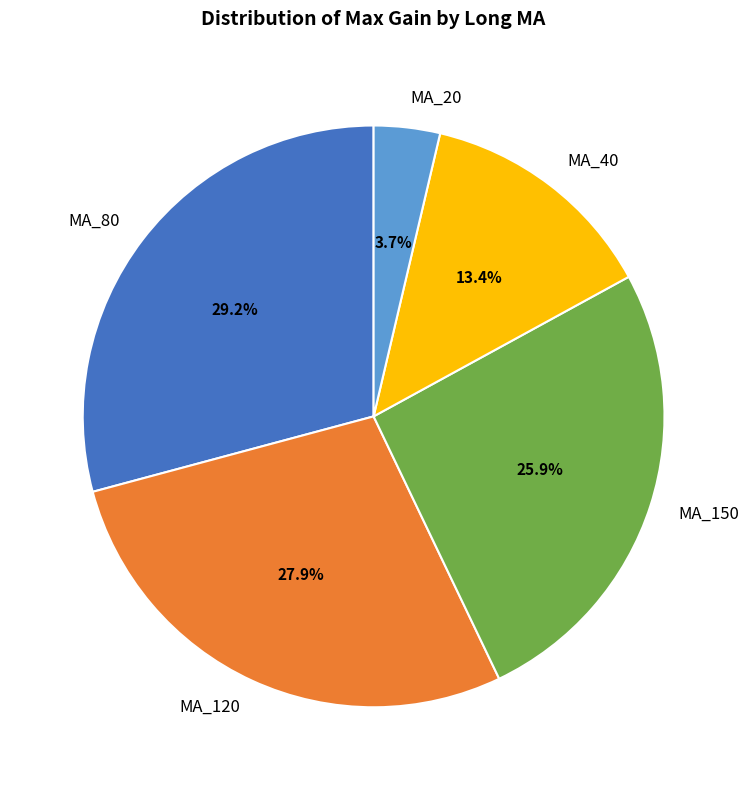

Which slice is the smallest?

MA_20